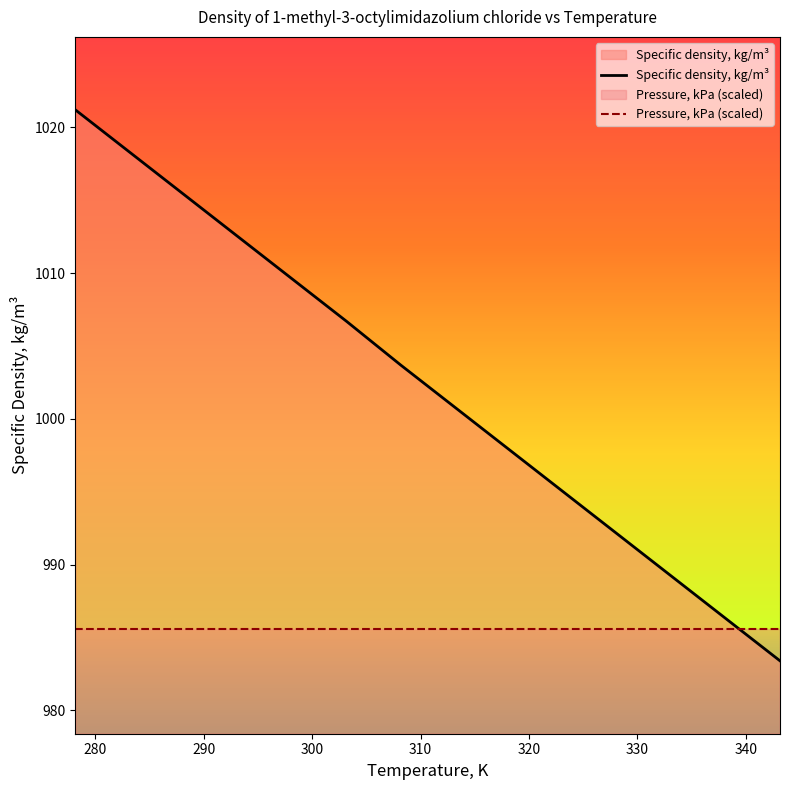

The value at 298.15 is 1009.6. True or false?

True